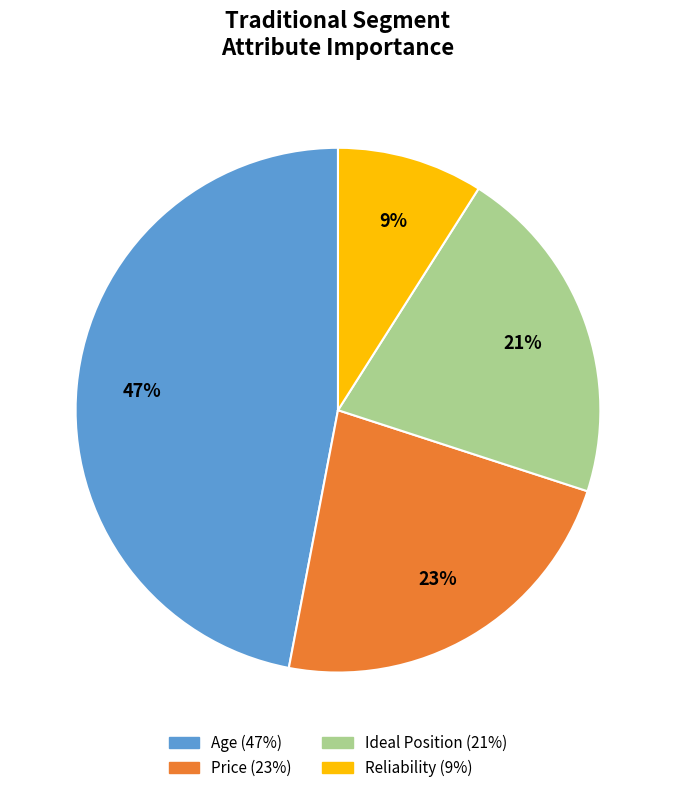

Does any single category account for the majority?

No